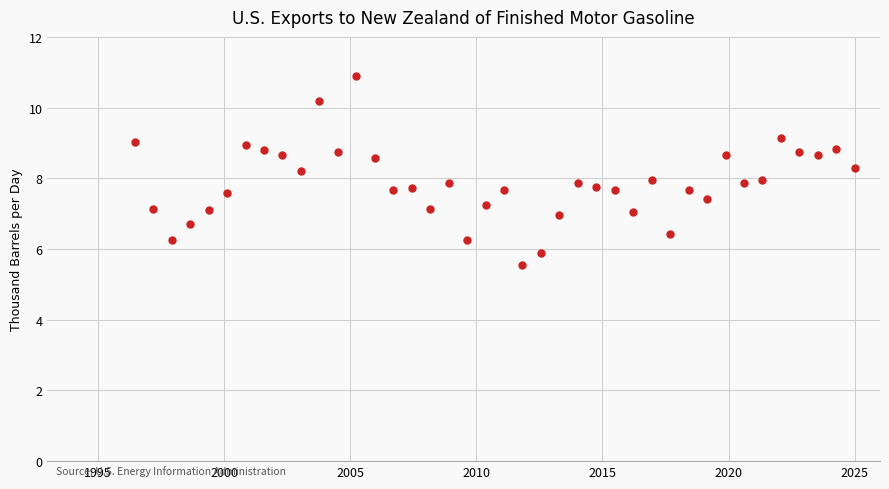

What is the range of Y values (max minus min)?

5.4